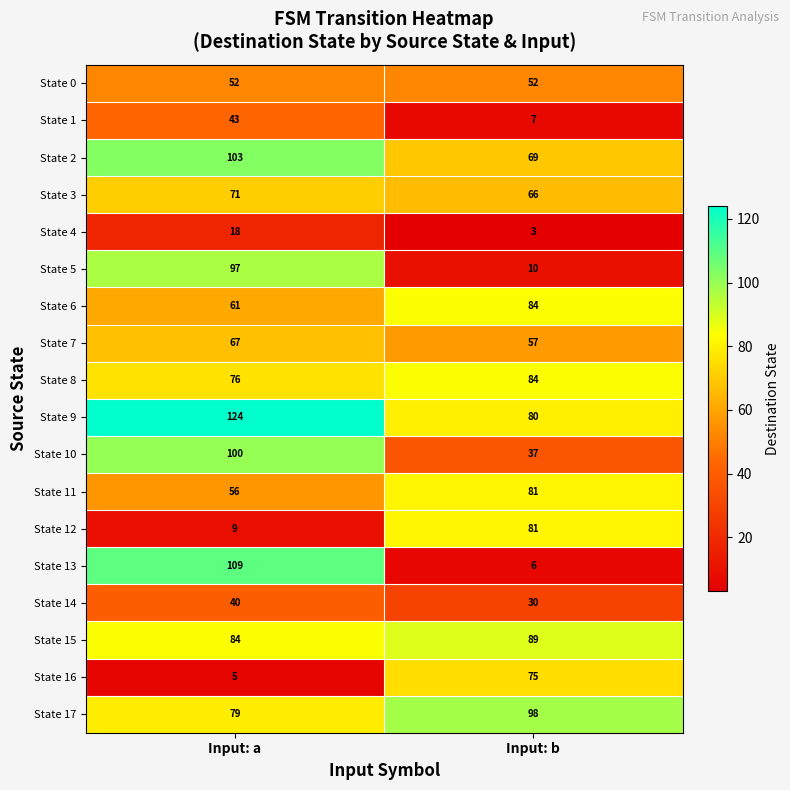

The value of State 5 at Input: b is 6. True or false?

False